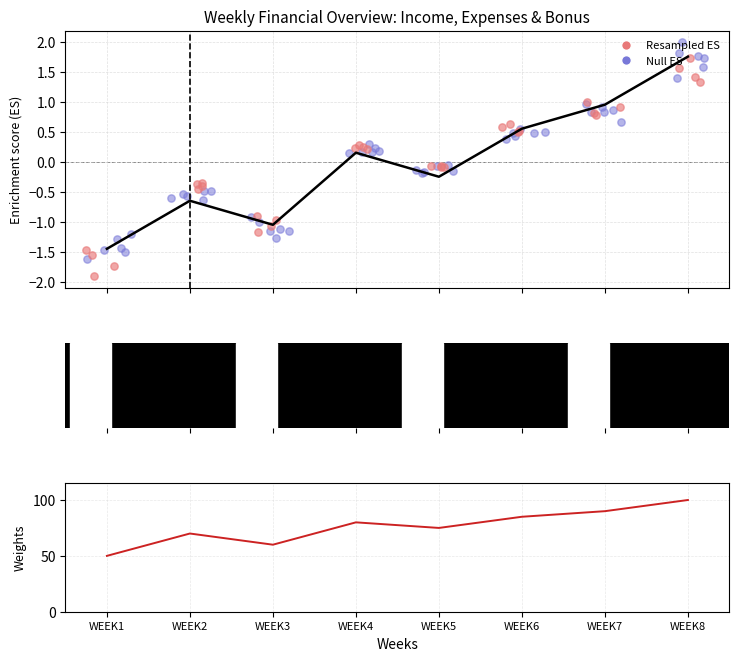

What is the total value across all series at WEEK6?

85.6